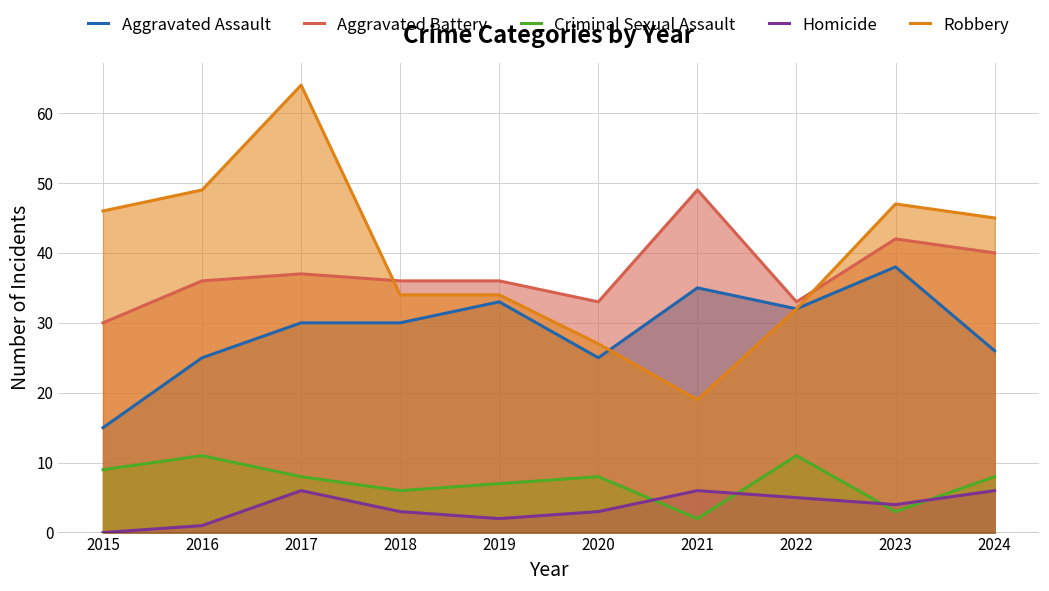

Which category has the lowest value in the Homicide series?

2015